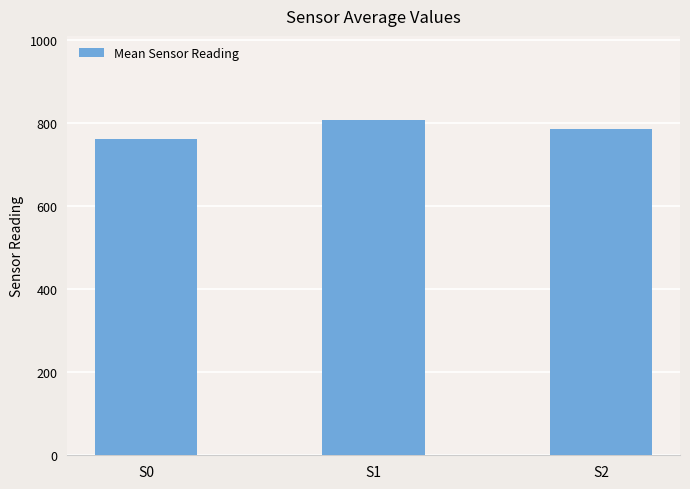

What is the maximum value shown in the chart?

807.0